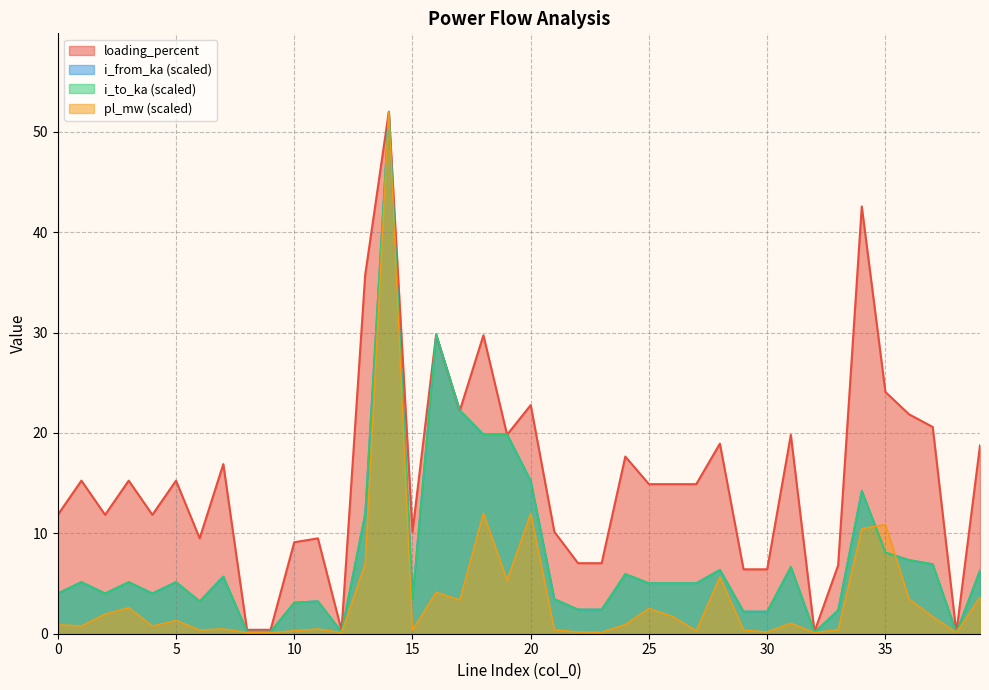

Is the value of loading_percent at 21 greater than the value of pl_mw at 39?

Yes